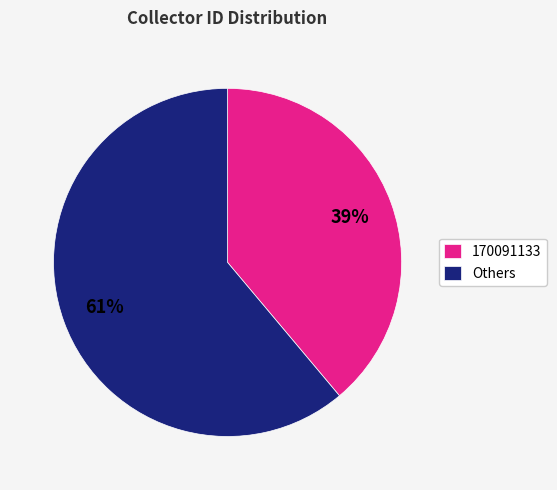

The 170091133 slice represents 39% of the pie. True or false?

True